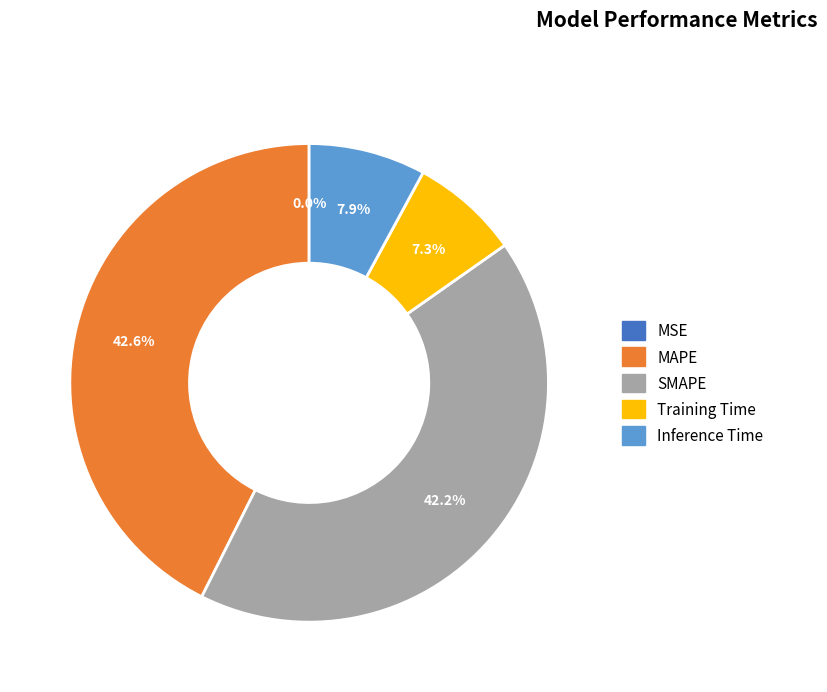

Between SMAPE and Inference Time, which is larger?

SMAPE